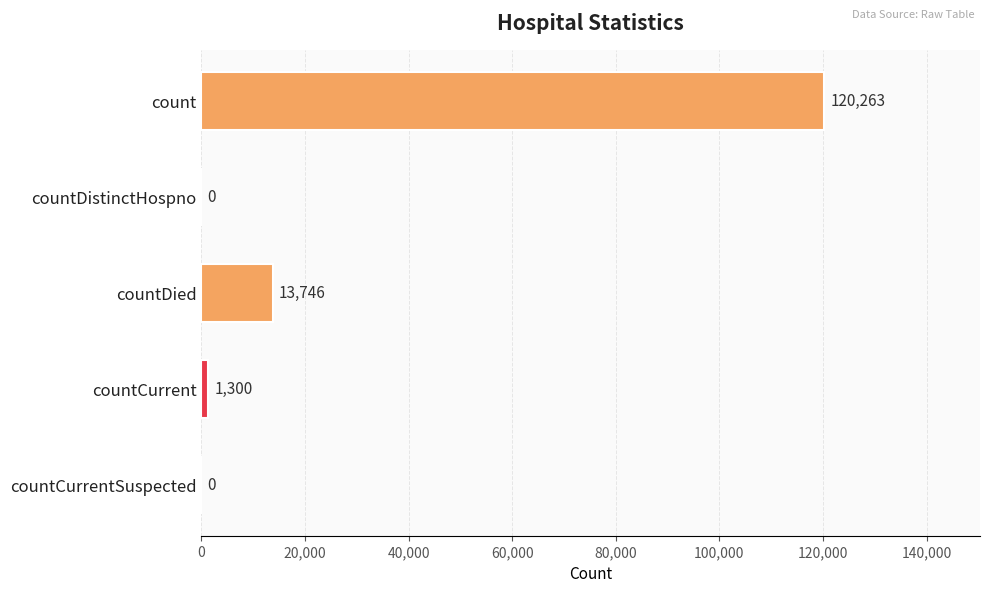

Which label corresponds to the largest value in the chart?

count